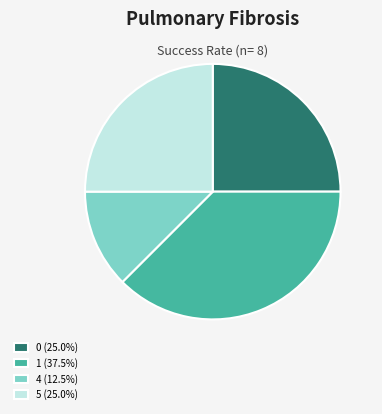

Does 4 (12.5%) represent more than half of the total?

No